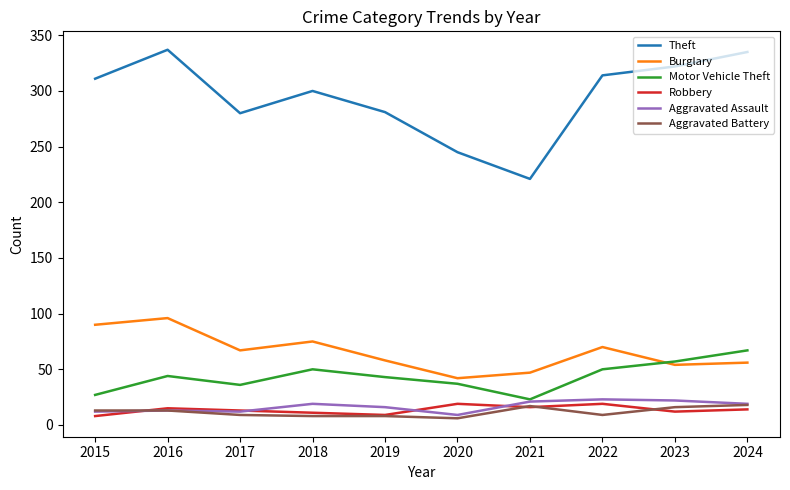

True or false: Aggravated Battery and Theft intersect in this chart.

False